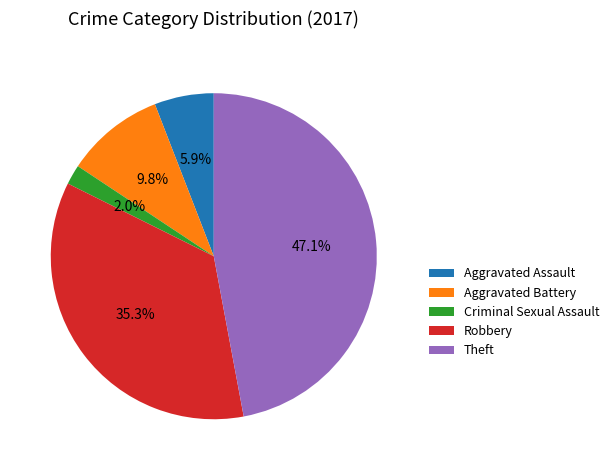

To the nearest percent, what percentage of the pie is Theft?

47%